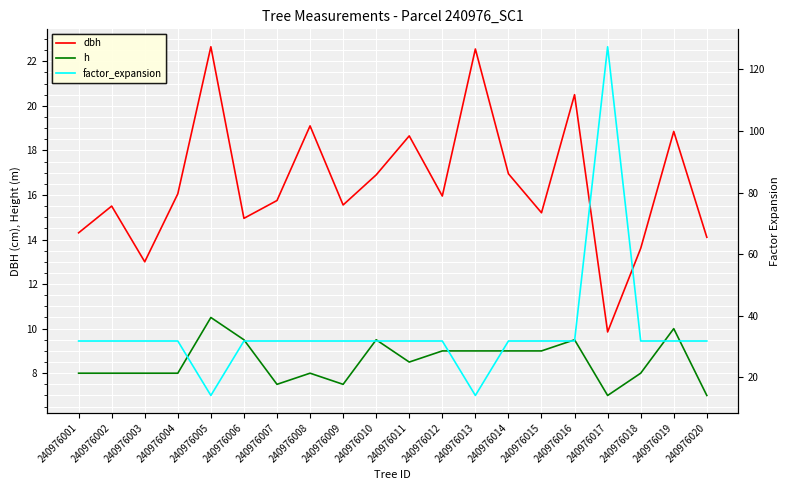

How many interior local peaks does the dbh series have?

7